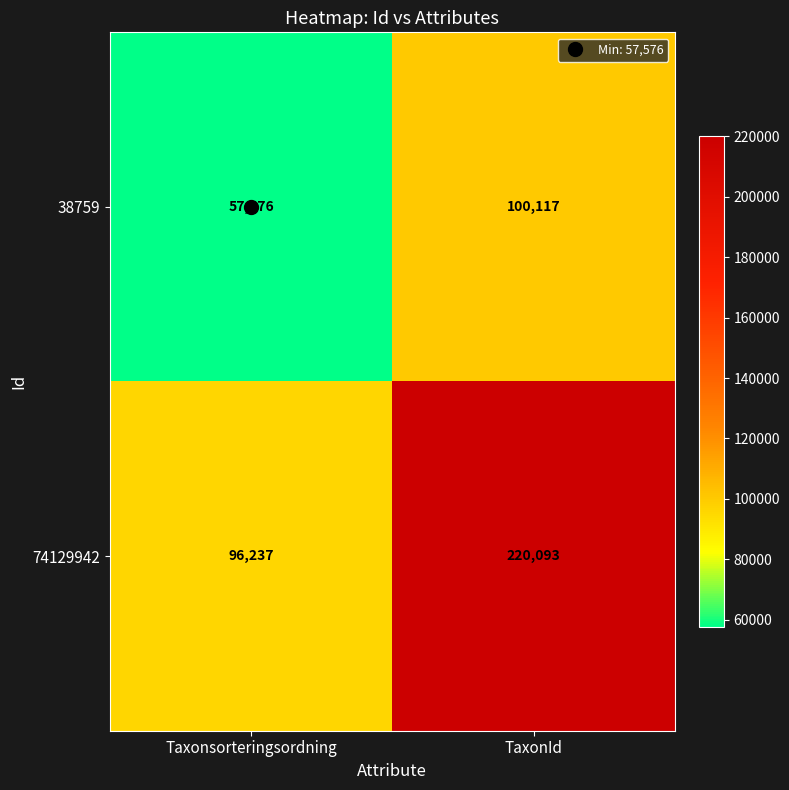

The value of 74129942 at TaxonId is 383486. True or false?

False